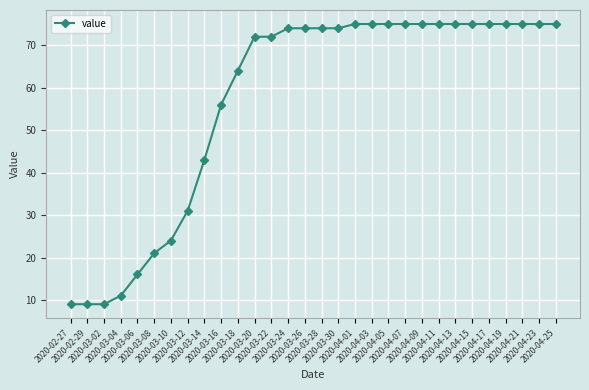

What is the difference between the maximum and second lowest values?

66